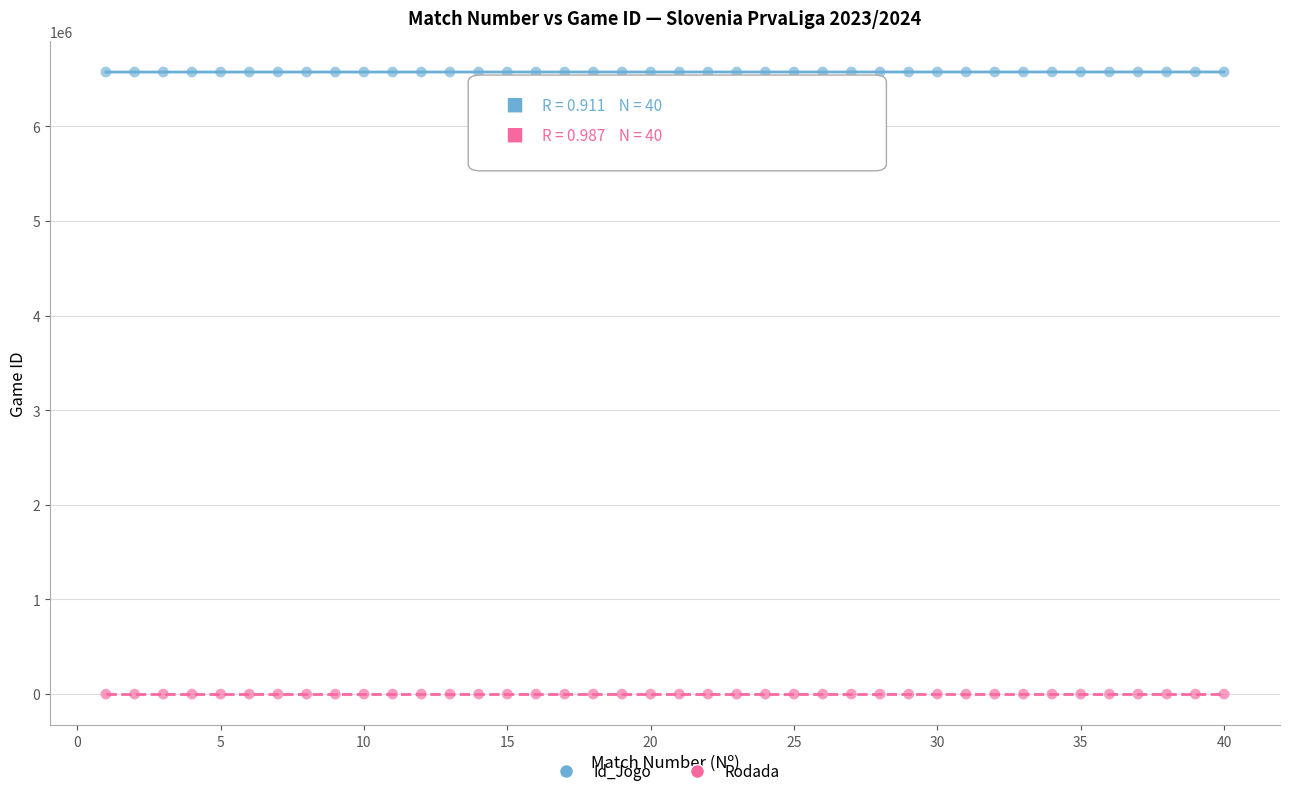

Which series contains the highest Y value?

Id_Jogo